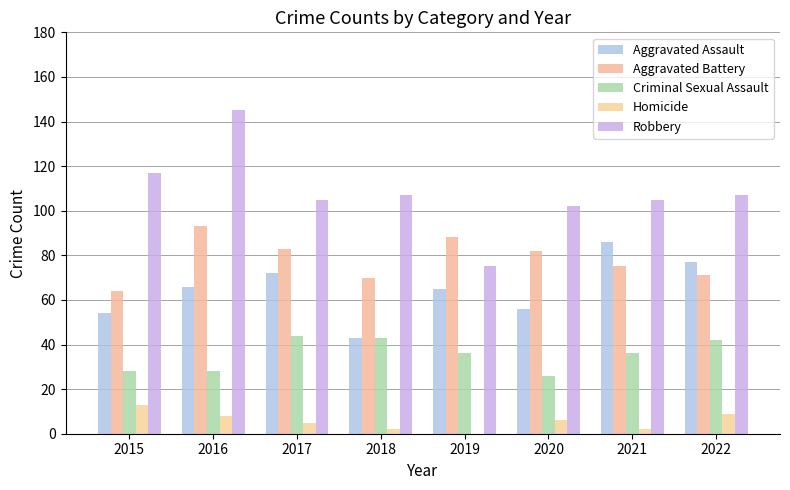

Is the value of Criminal Sexual Assault at 2020 greater than the value of Robbery at 2018?

No